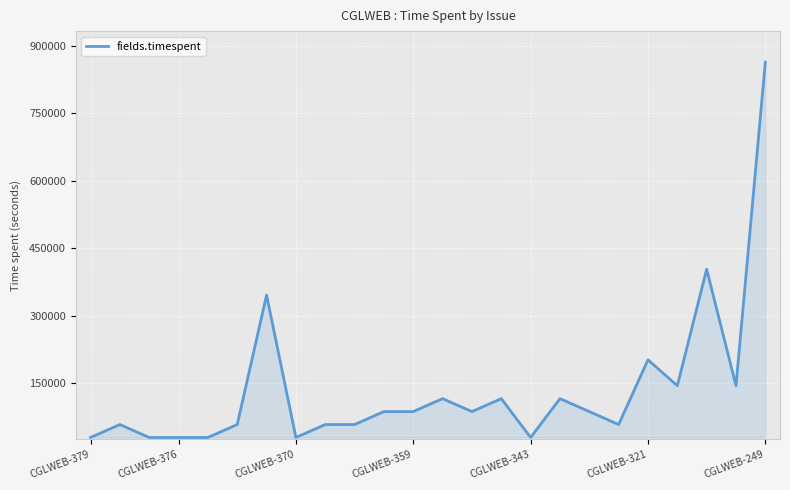

What is the difference between the maximum and minimum values?

835200